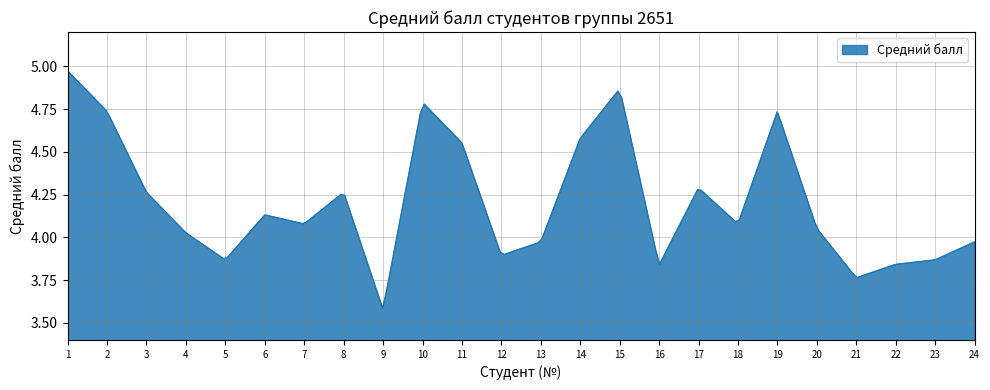

What is the difference between the maximum and minimum values?

1.4